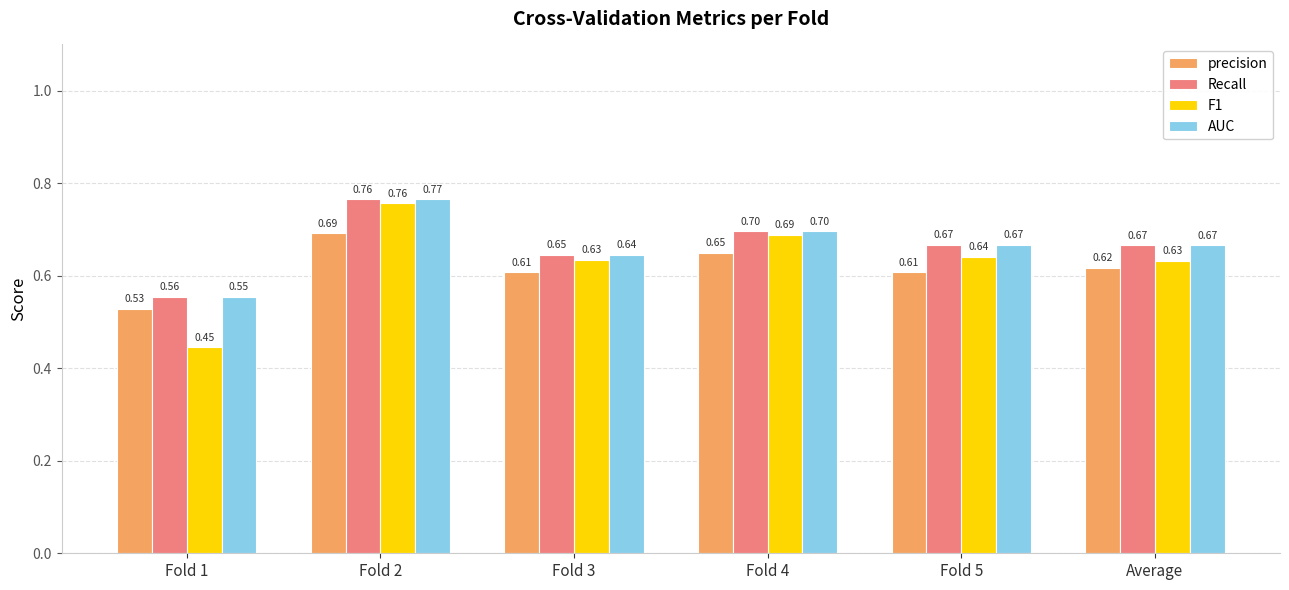

What is the total value across all series at Fold 3?

2.5